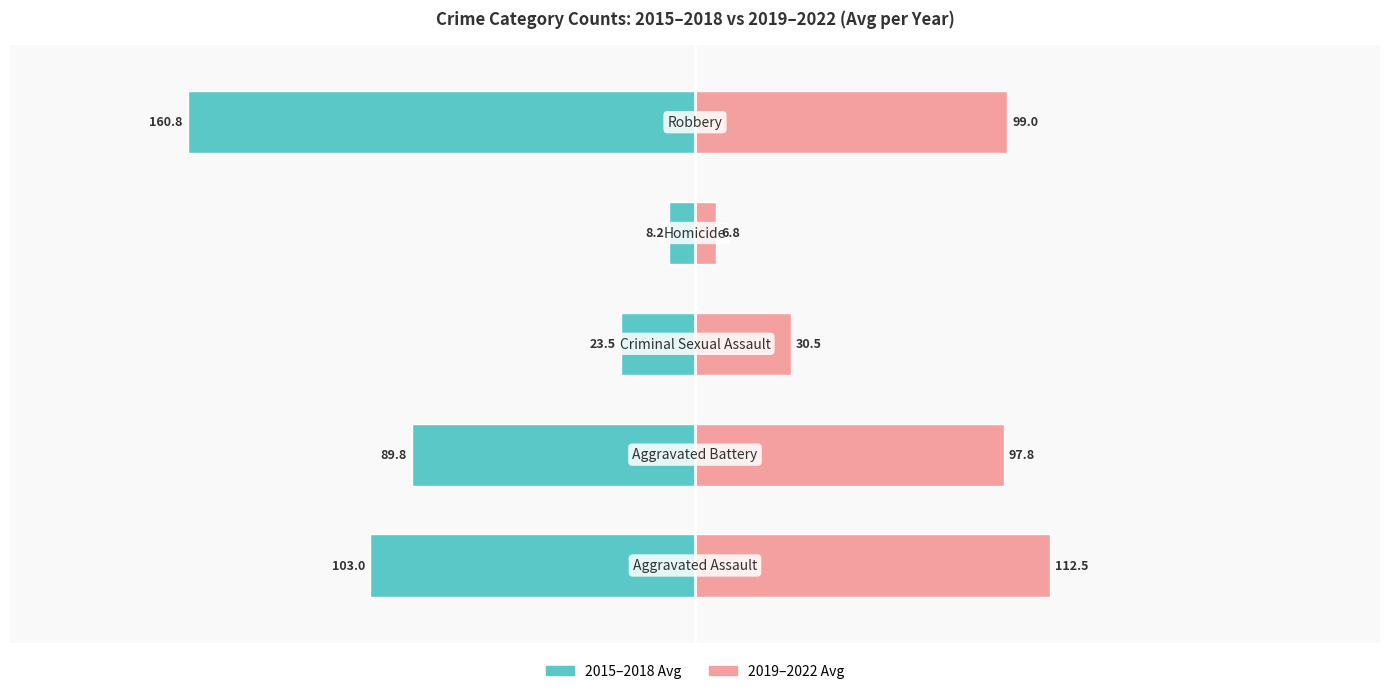

How many categories are shown in the chart?

5